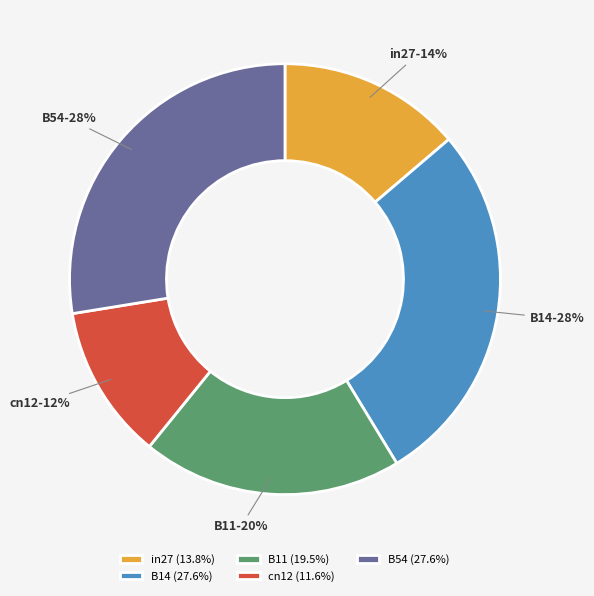

Which category has the smallest portion of the pie?

cn12